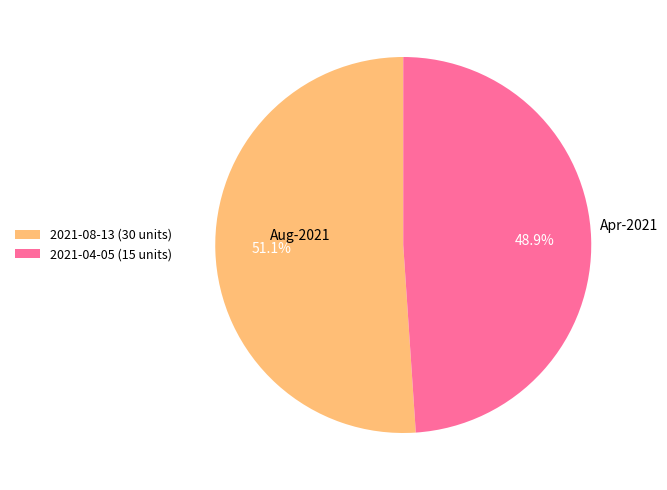

Approximately how many times larger is the value at 2021-04-05 (15 units) compared to 2021-08-13 (30 units)?

1.0